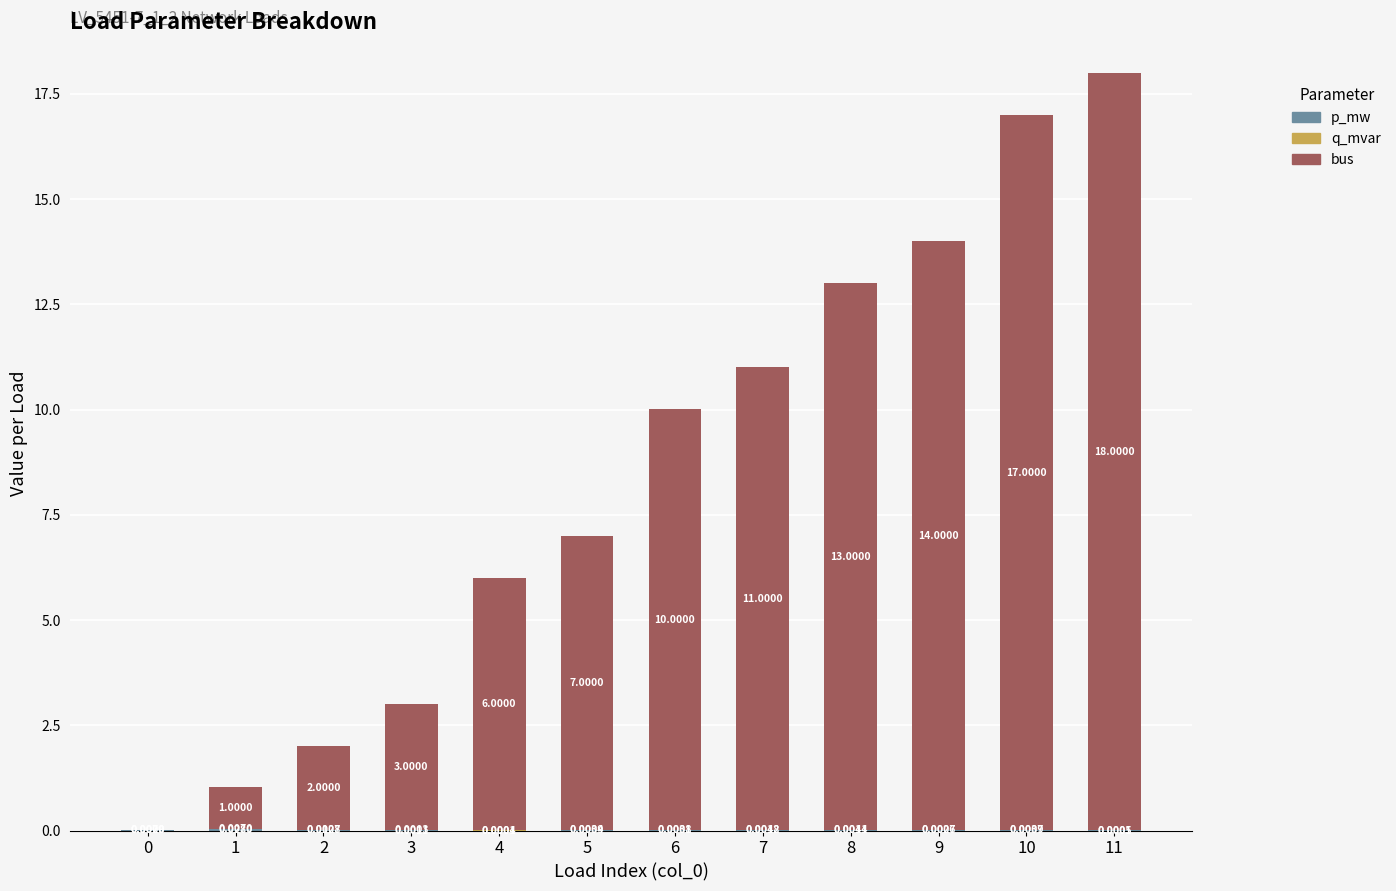

At which category is the sum across all series the highest?

11